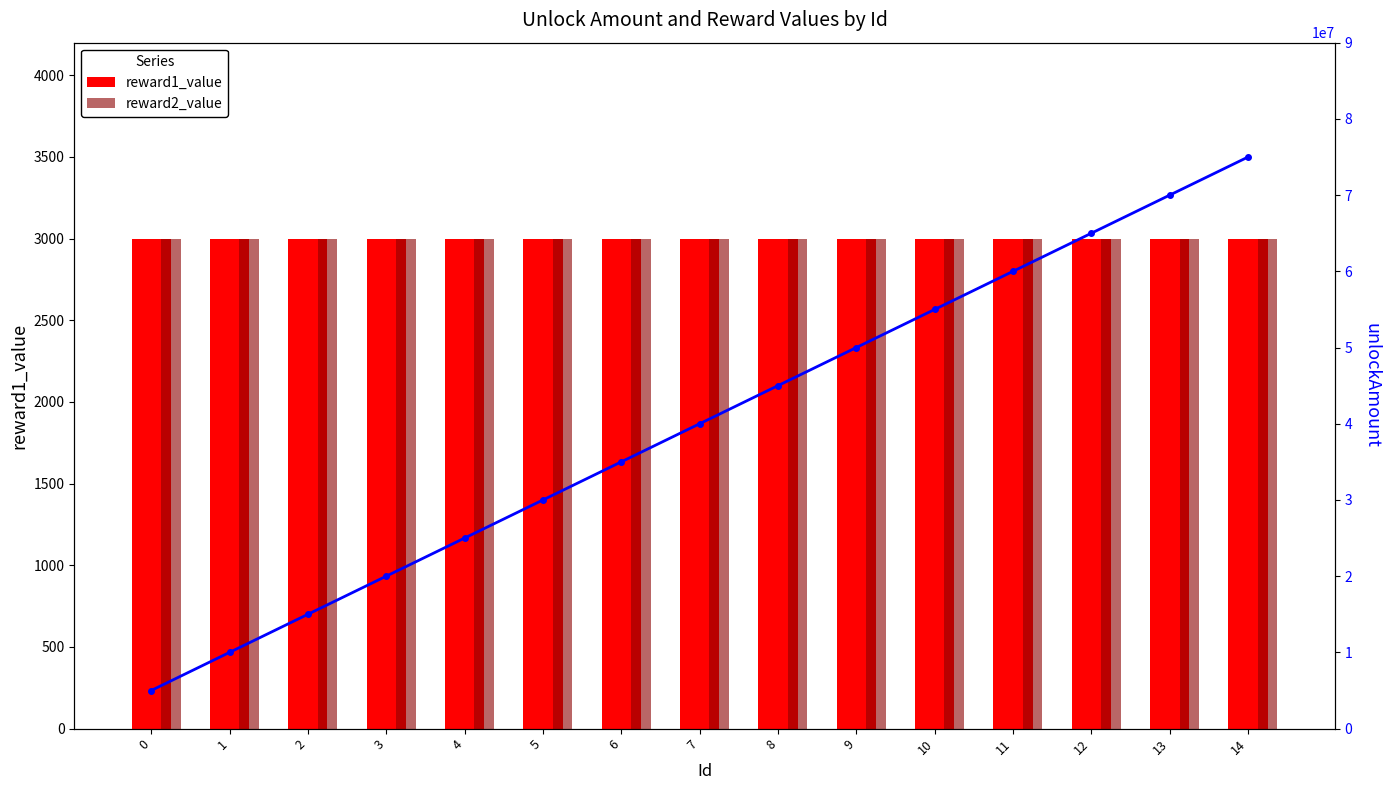

List the labels in order of reward2_value value, largest first.

0, 1, 2, 3, 4, 5, 6, 7, 8, 9, 10, 11, 12, 13, 14